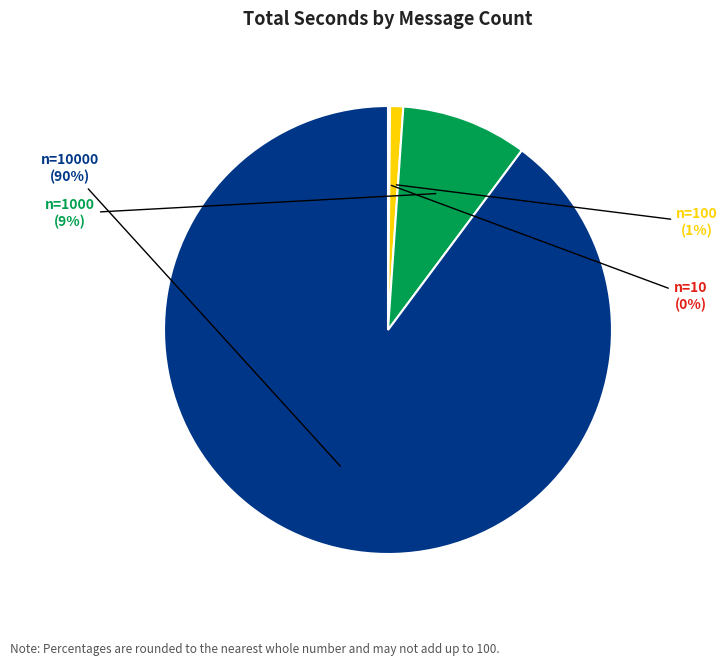

Does any single category account for the majority?

Yes